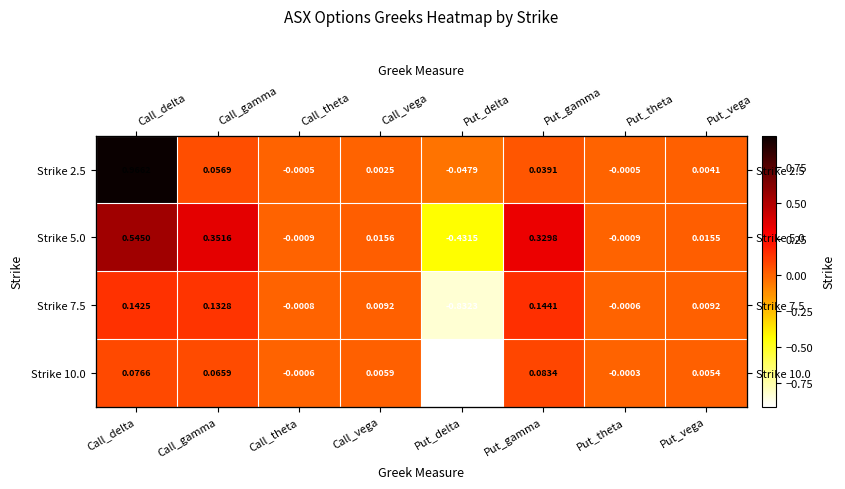

True or false: Strike 10.0 has a value of -0.9 at Put_delta.

True